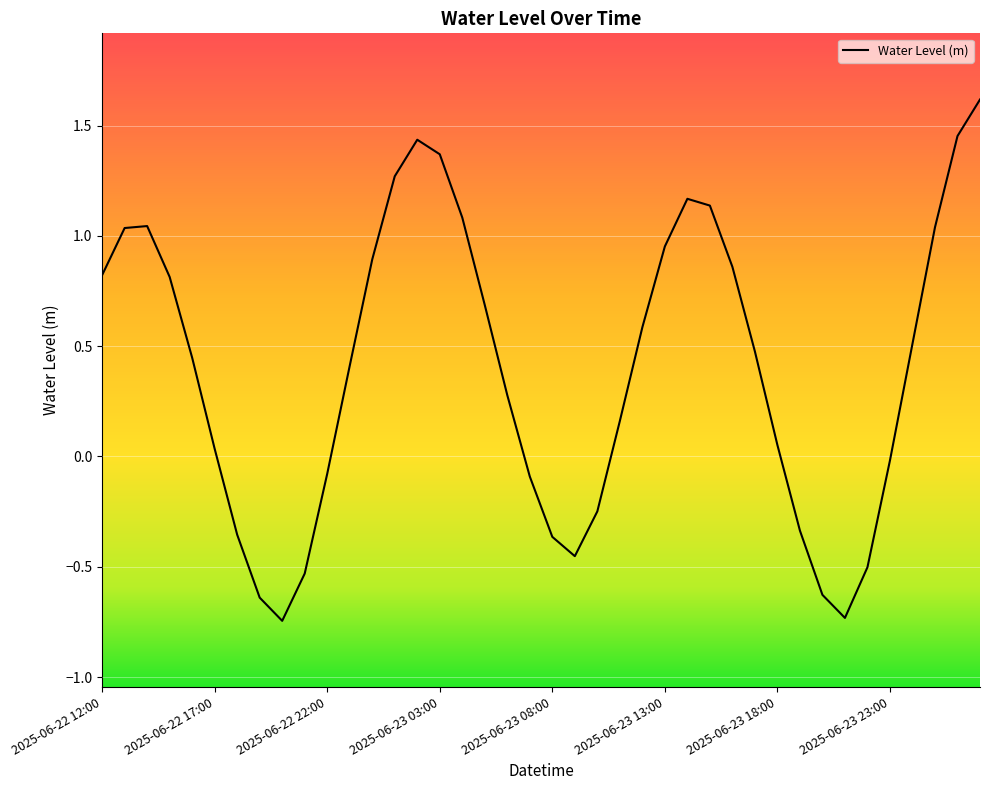

What is the maximum value shown in the chart?

1.6